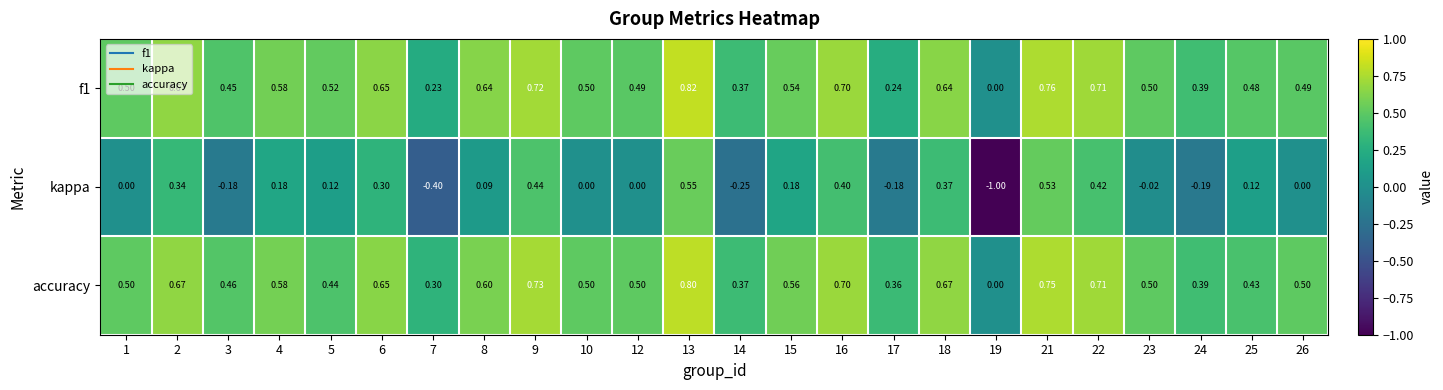

Is the value of f1 at 5 greater than the value of accuracy at 7?

Yes